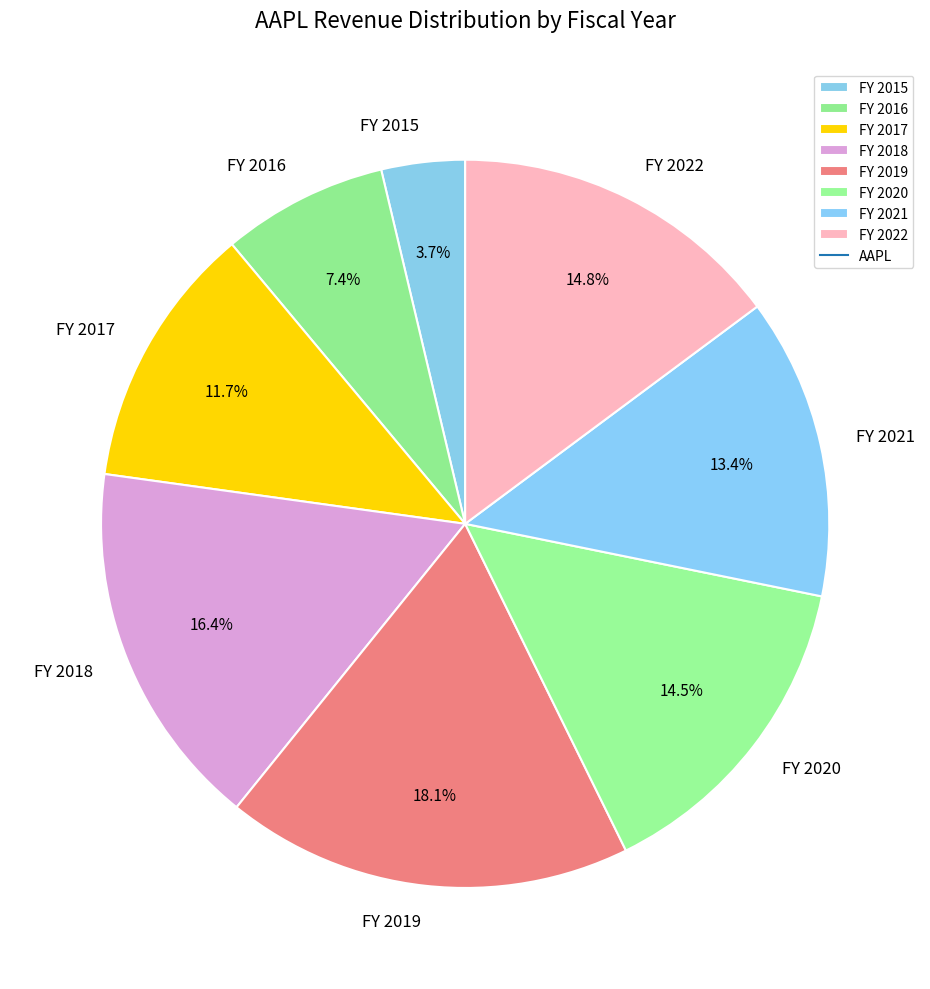

To the nearest percent, what percentage of the pie is FY 2022?

15%